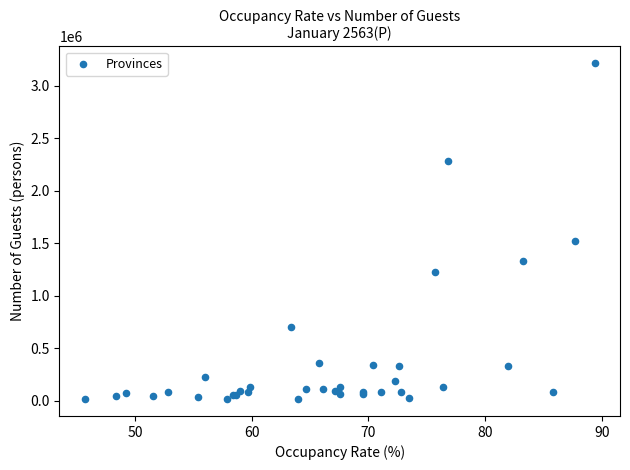

What Y value in the scatter plot is closest to 1613819?

1524977